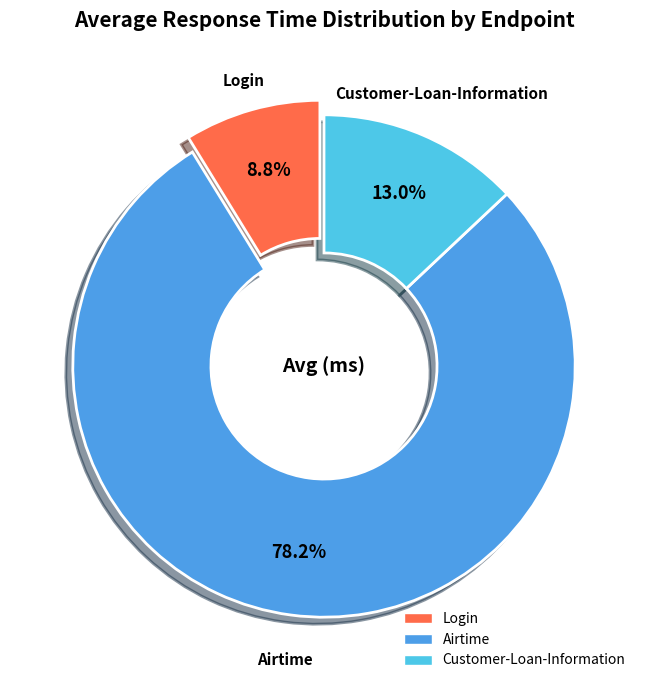

What portion of the pie excludes Login?

91.2%